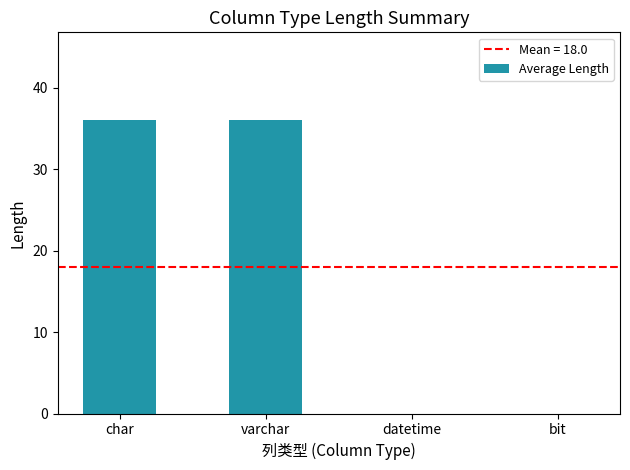

The value at char is 18. True or false?

False